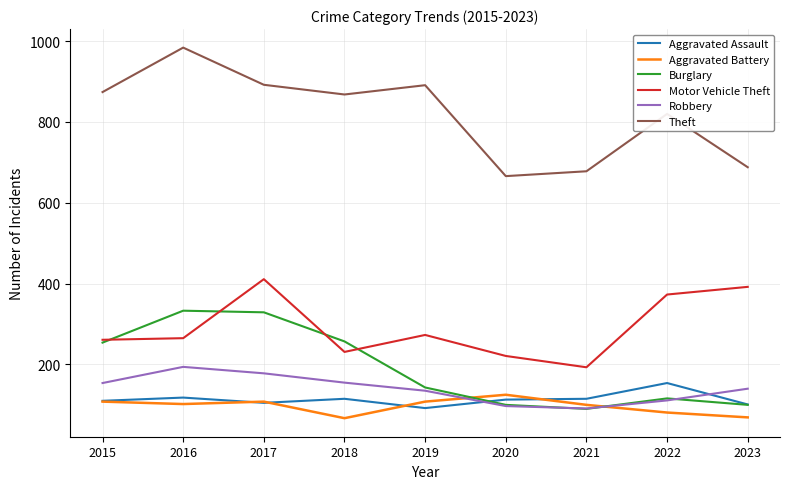

The Robbery series shows 91 at 2021. True or false?

True